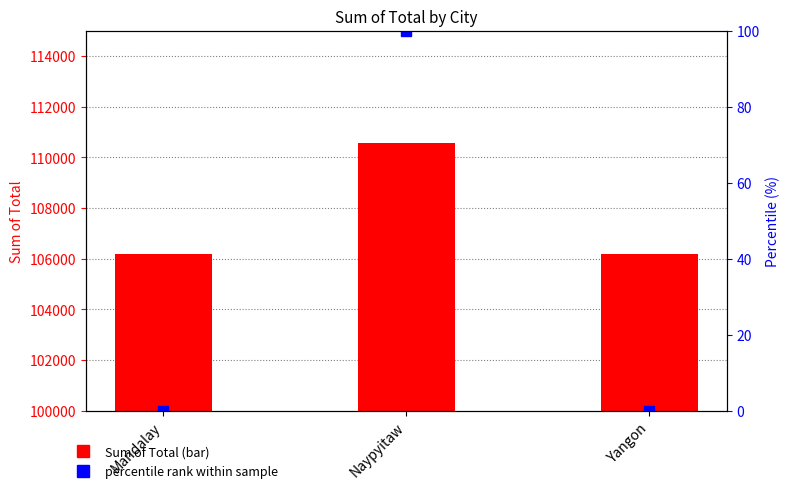

Is it true that the value at Mandalay is -35.3?

False